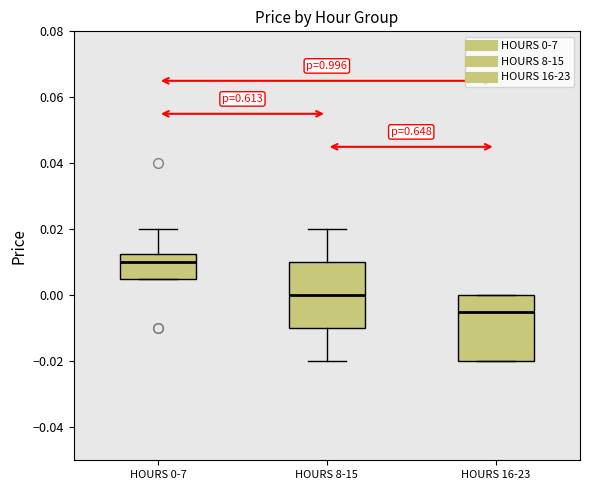

Where is the upper edge of the box for HOURS 0-7 on the y-axis? The values are not printed on the chart, so give them approximately, as read against the axis.

0.012